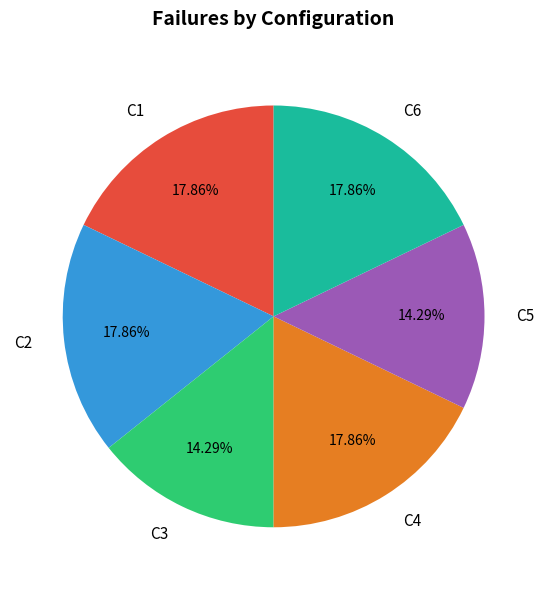

What portion of the pie excludes C4?

82.1%